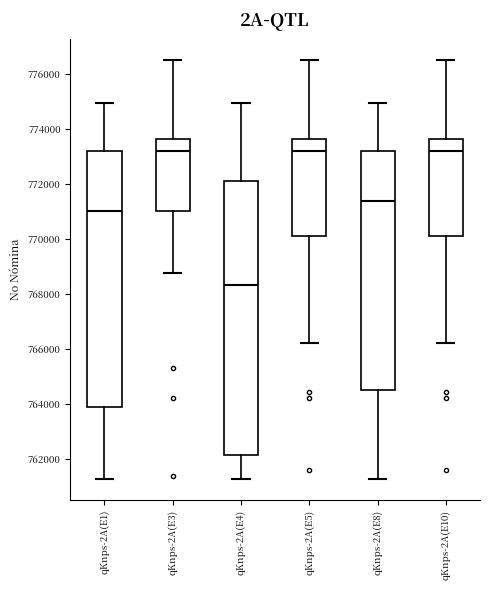

Where is the lower edge of the box for qKnps-2A(E8) on the y-axis? The values are not printed on the chart, so give them approximately, as read against the axis.

764600